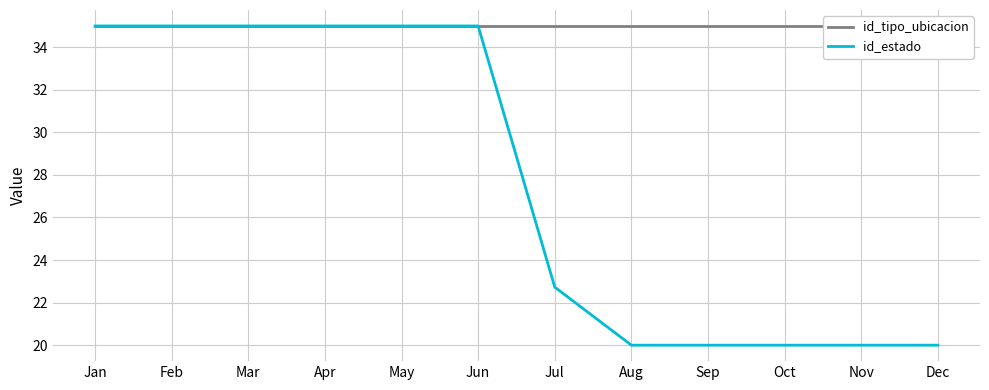

Does the chart have visible grid lines?

Yes